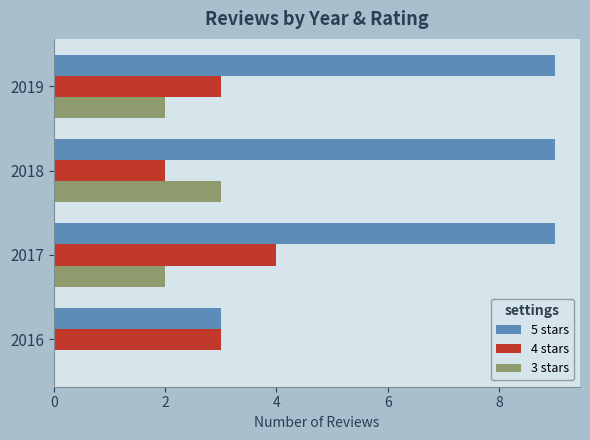

What is the maximum value for 4 stars?

4